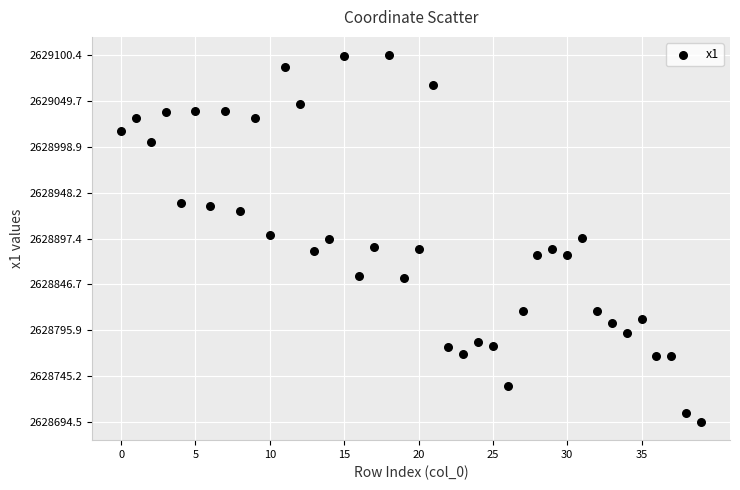

What is the range of Y values (max minus min)?

405.9